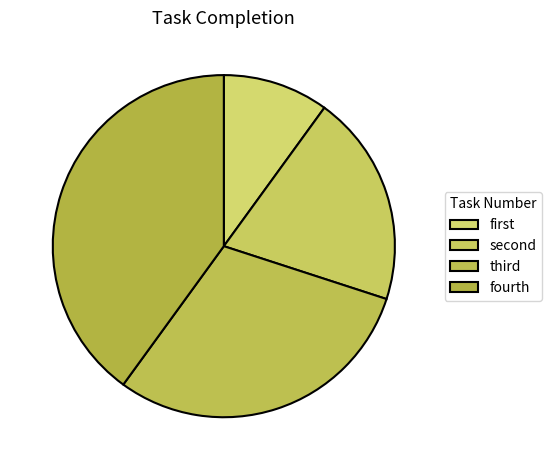

What portion of the pie excludes fourth?

60.0%